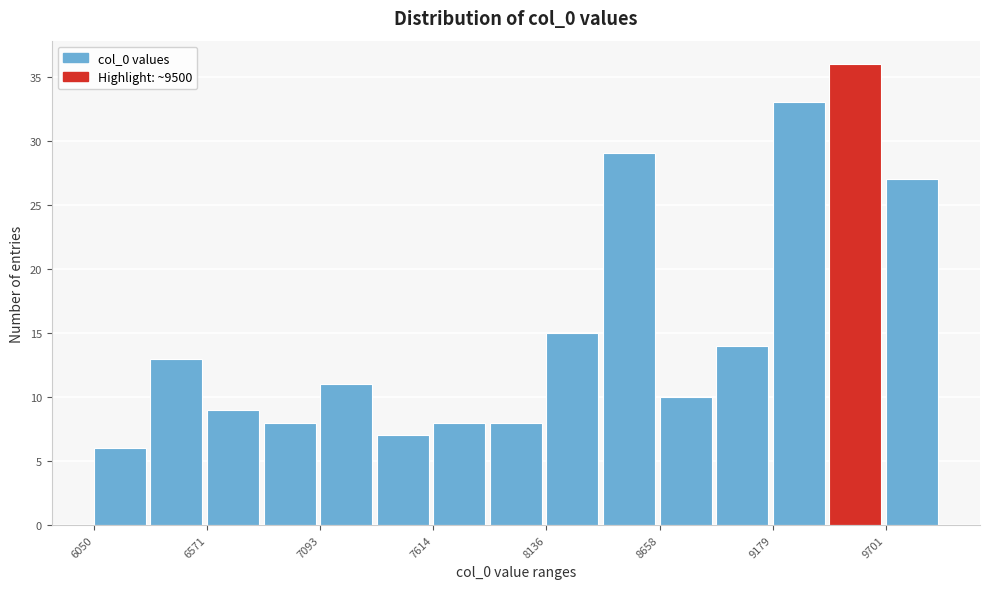

Around what value on the x-axis is the tallest bar? Give the approximate position of its centre, as read against the axis.

9600